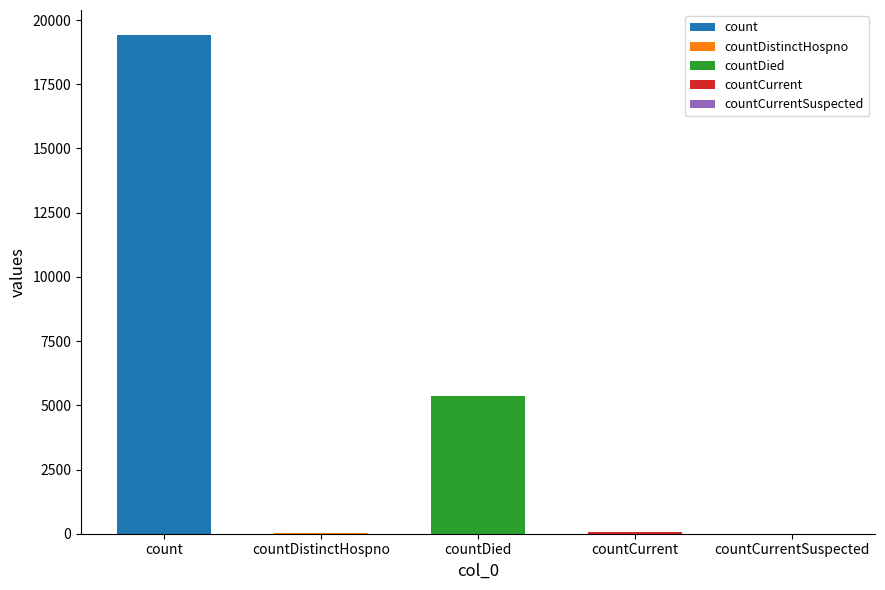

What is the sum of the values at countCurrentSuspected and countCurrent?

60